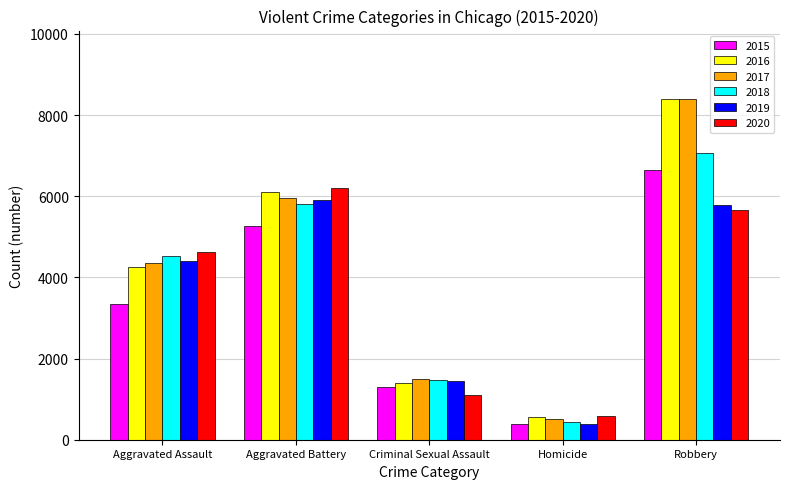

What is the spread (max minus min) of values at Robbery?

2738